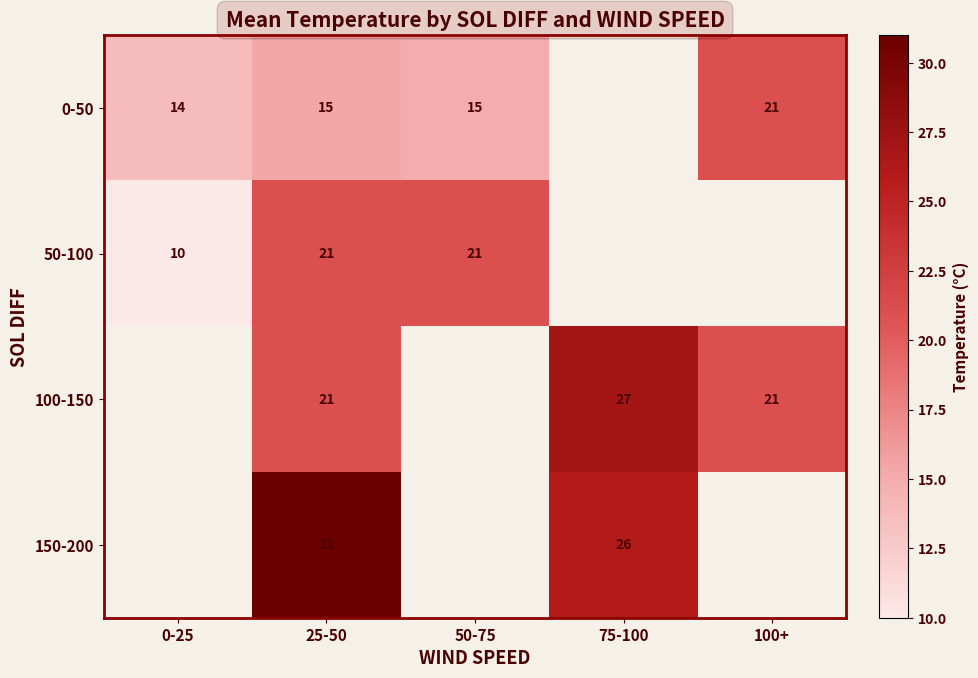

Is the value of 150-200 at 75-100 greater than the value of 100-150 at 75-100?

No